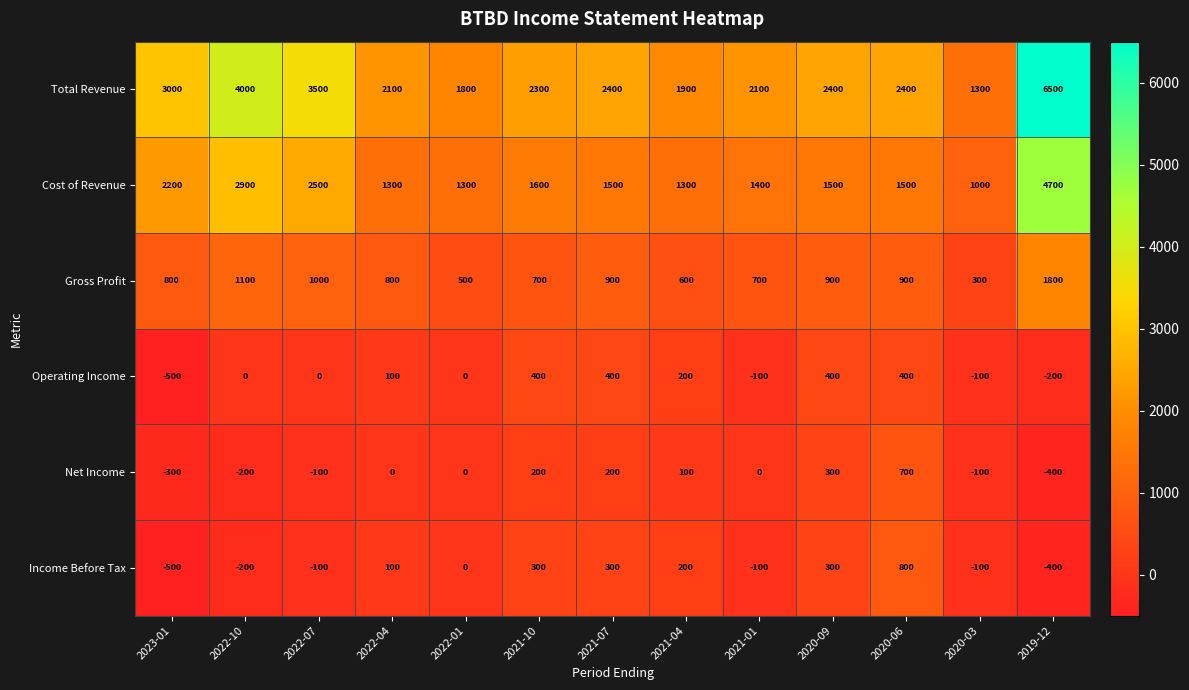

Which series has the largest range (max minus min)?

Total Revenue